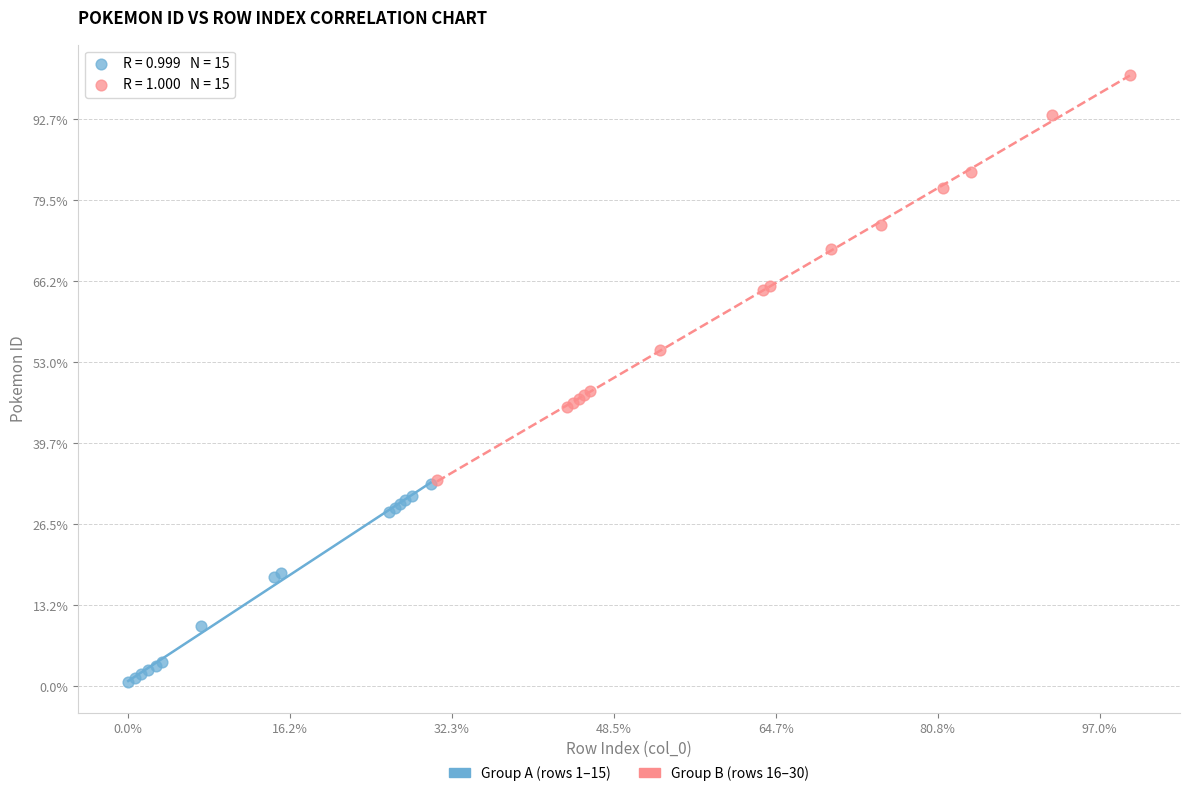

What are all the series names shown in the legend?

Group A (rows 1–15), Group B (rows 16–30)